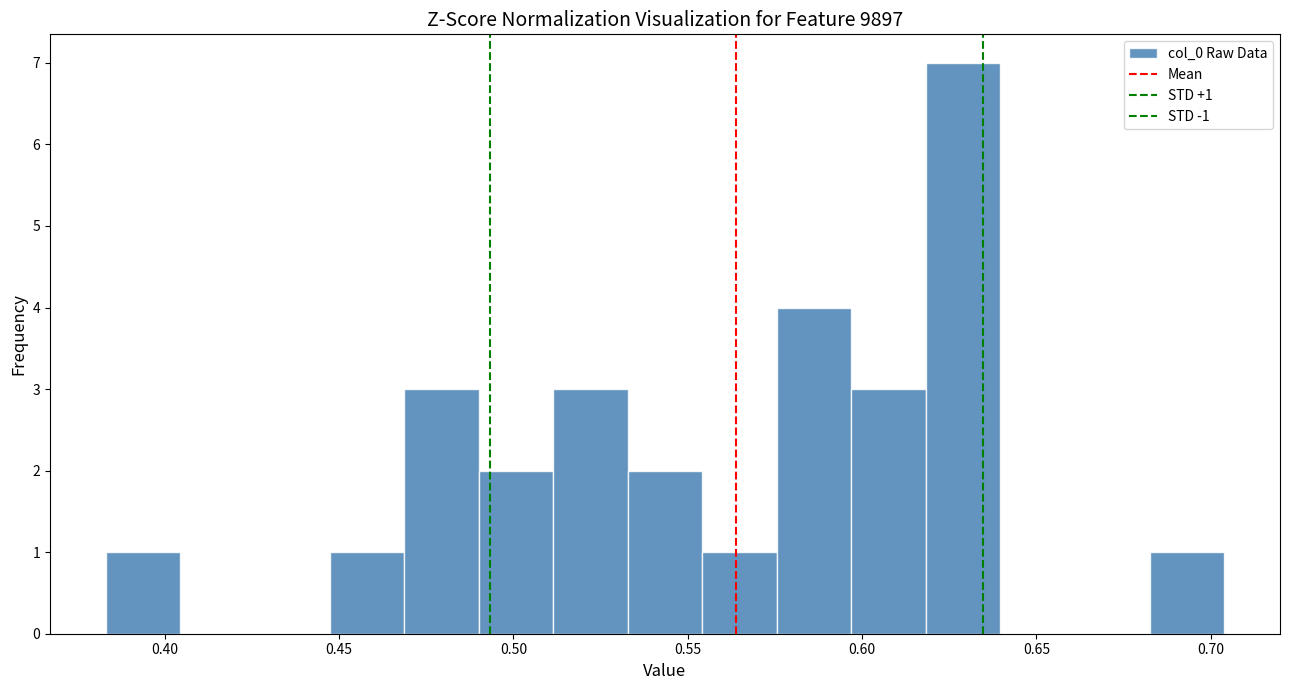

Which range on the x-axis has the tallest bar?

0.620 to 0.640